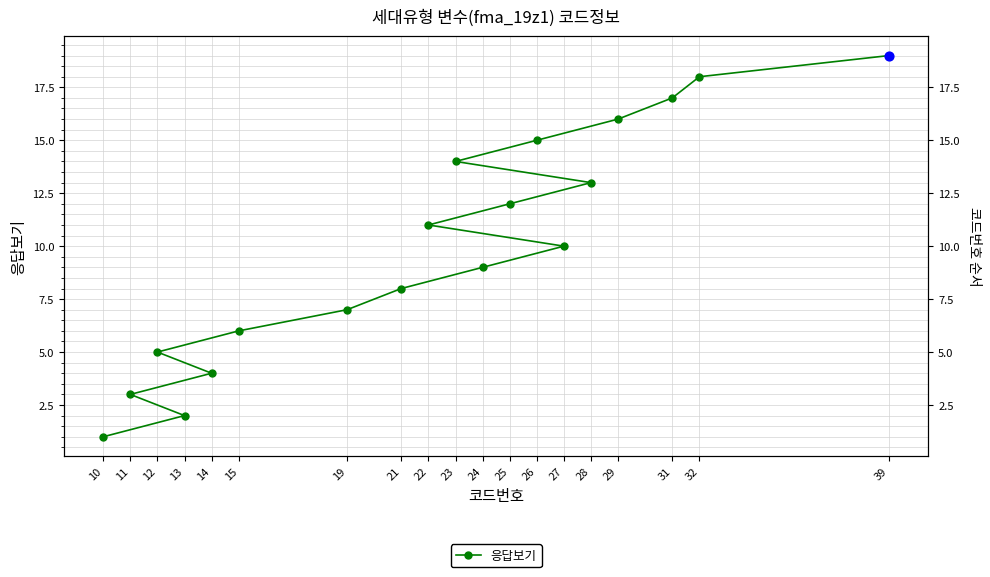

Approximately how many times larger is the value at 21 compared to 22?

0.7